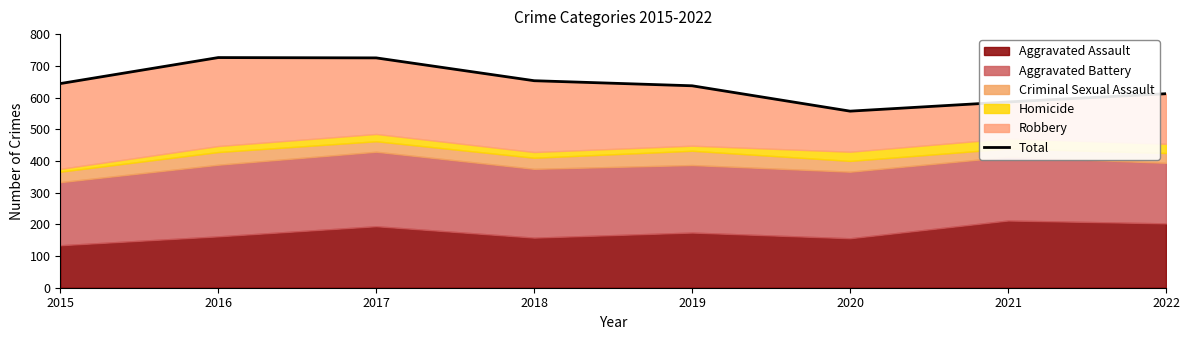

What is the average value?

642